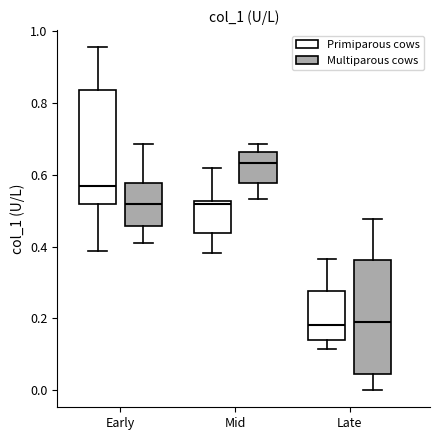

Reading left to right, read every box against the y-axis: the position of its median line, the range the box covers, and the ends of its whiskers. The values are not printed on the chart, so give them approximately, as read against the axis.

Early (Primiparous cows): median 0.56, box 0.52 to 0.84, whiskers 0.38 to 0.96
Early (Multiparous cows): median 0.52, box 0.46 to 0.58, whiskers 0.40 to 0.68
Mid (Primiparous cows): median 0.52 (just below the box's upper edge), box 0.44 to 0.52, whiskers 0.38 to 0.62
Mid (Multiparous cows): median 0.64, box 0.58 to 0.66, whiskers 0.54 to 0.68
Late (Primiparous cows): median 0.18, box 0.14 to 0.28, whiskers 0.12 to 0.36
Late (Multiparous cows): median 0.18, box 0.04 to 0.36, whiskers 0.00 to 0.48